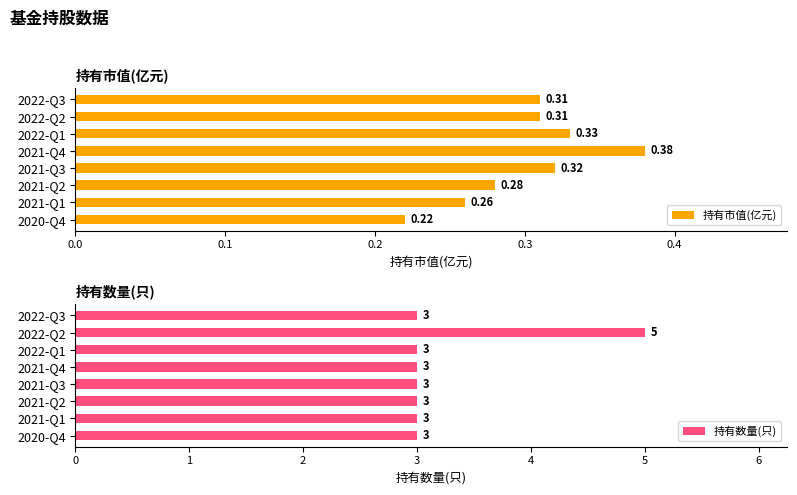

What value does the 持有数量(只) series have at 2021-Q2?

3